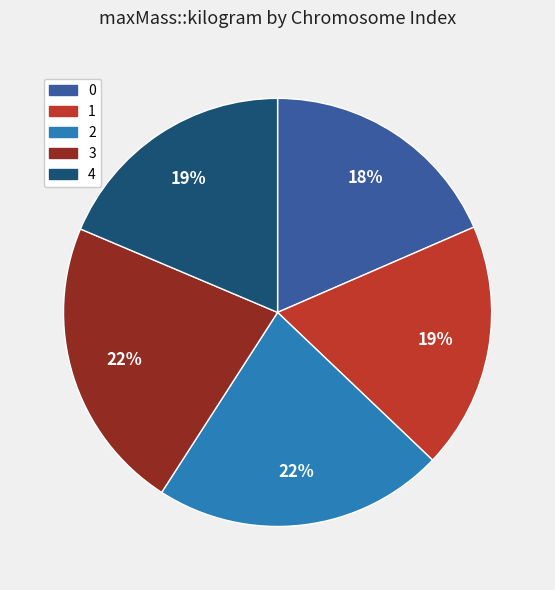

What is the ratio of the value at 0 to the value at 3?

0.8